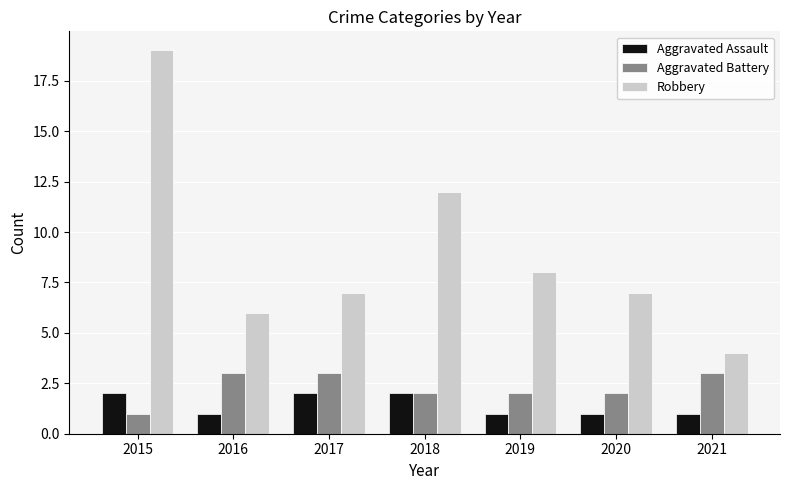

Is the value of Aggravated Assault at 2016 greater than the value of Robbery at 2018?

No